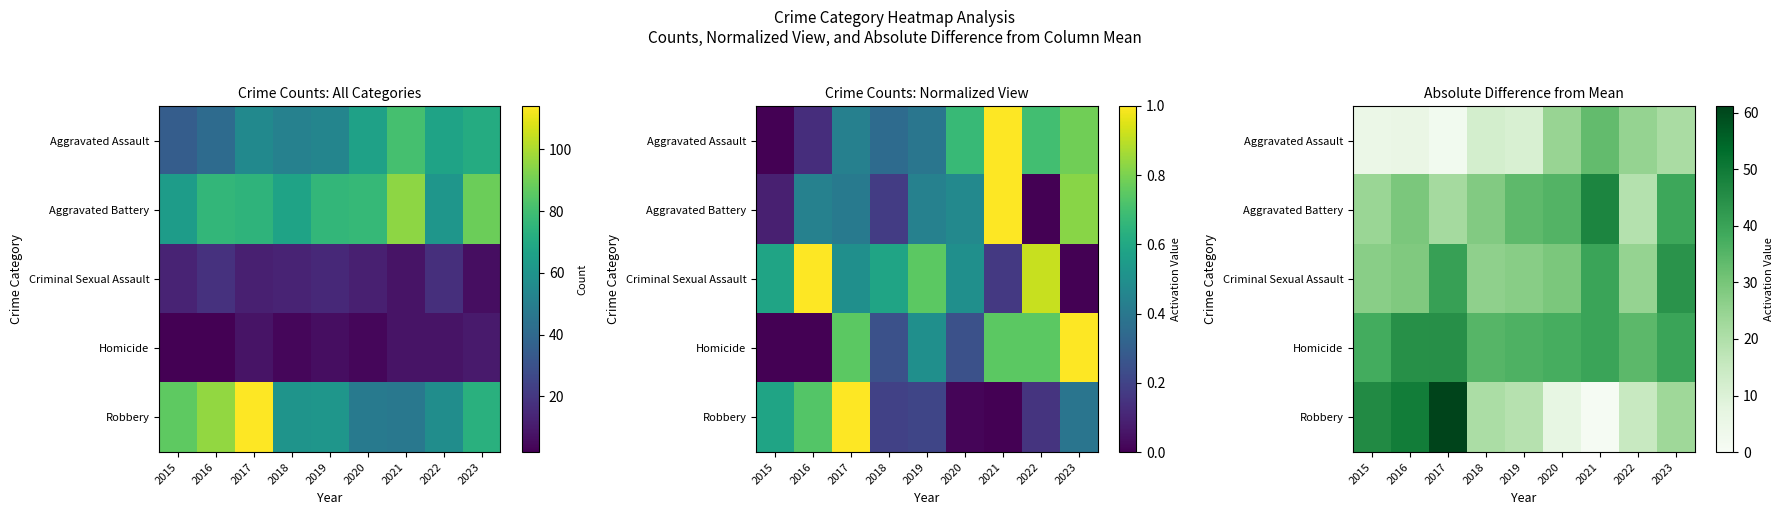

What is the approximate value of Robbery at 2015?

46.0